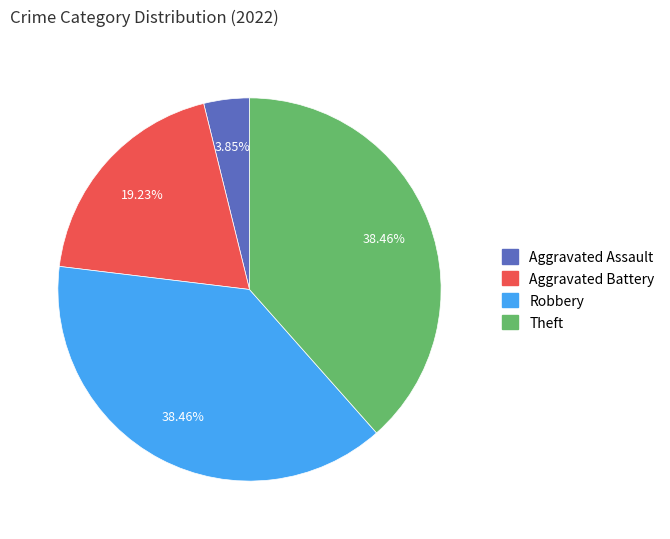

Between Robbery and Aggravated Battery, which is larger?

Robbery